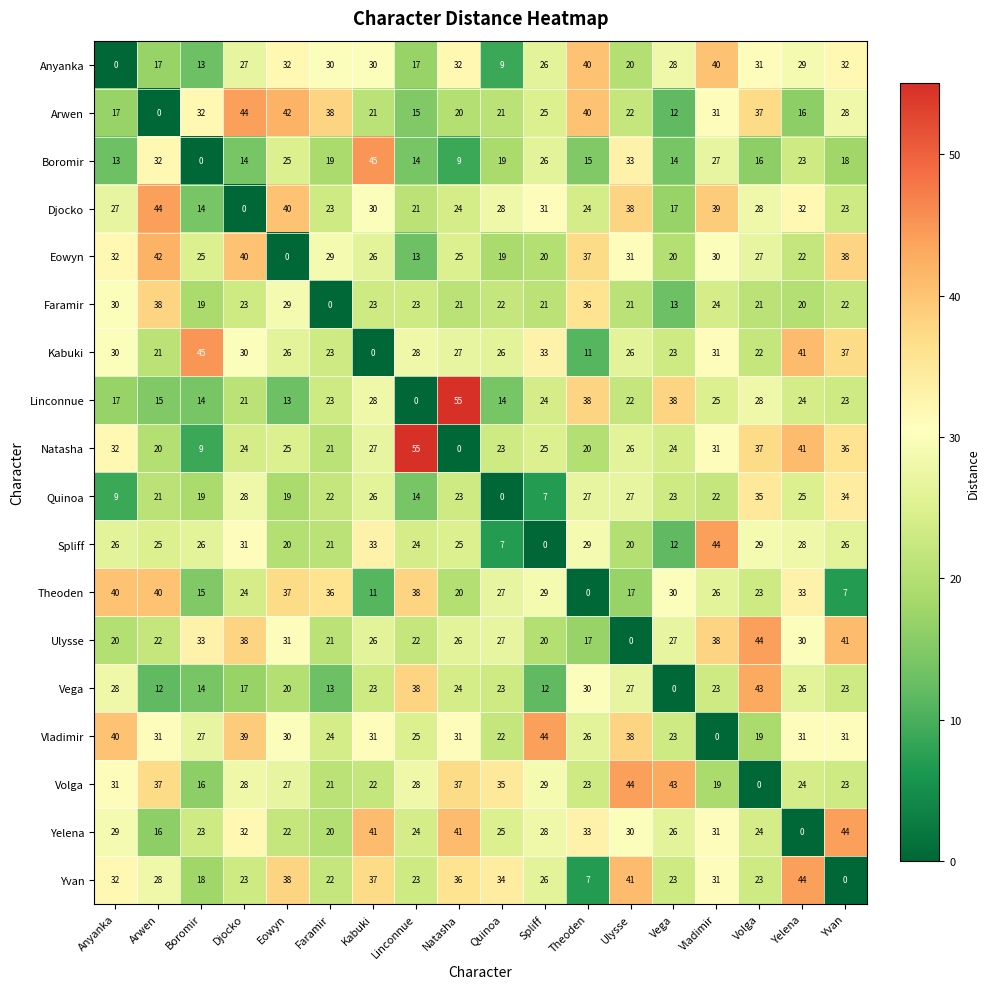

Which series has the largest total across all categories?

Vladimir